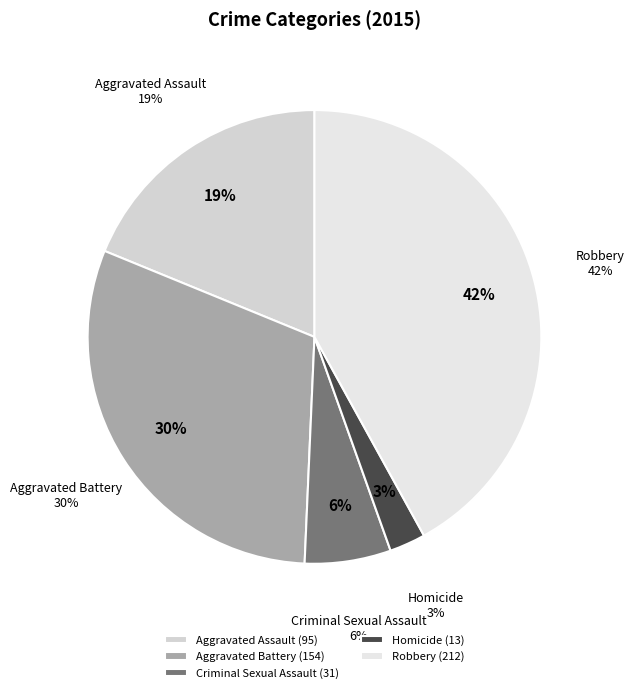

Count the number of slices in the pie.

5